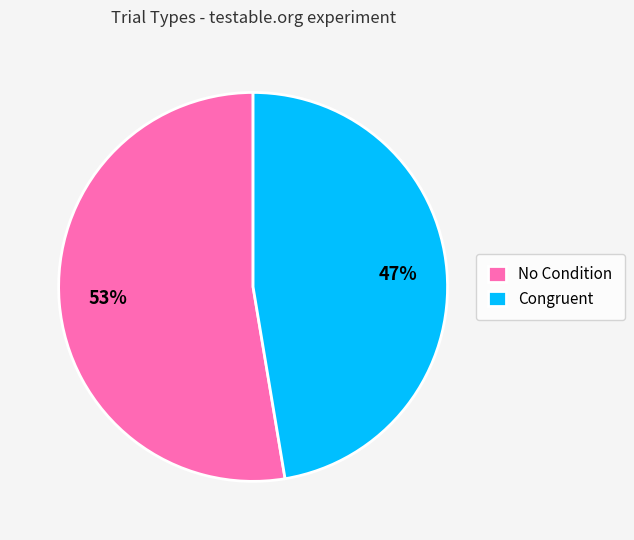

Combined, do Congruent and No Condition account for over 50%?

Yes